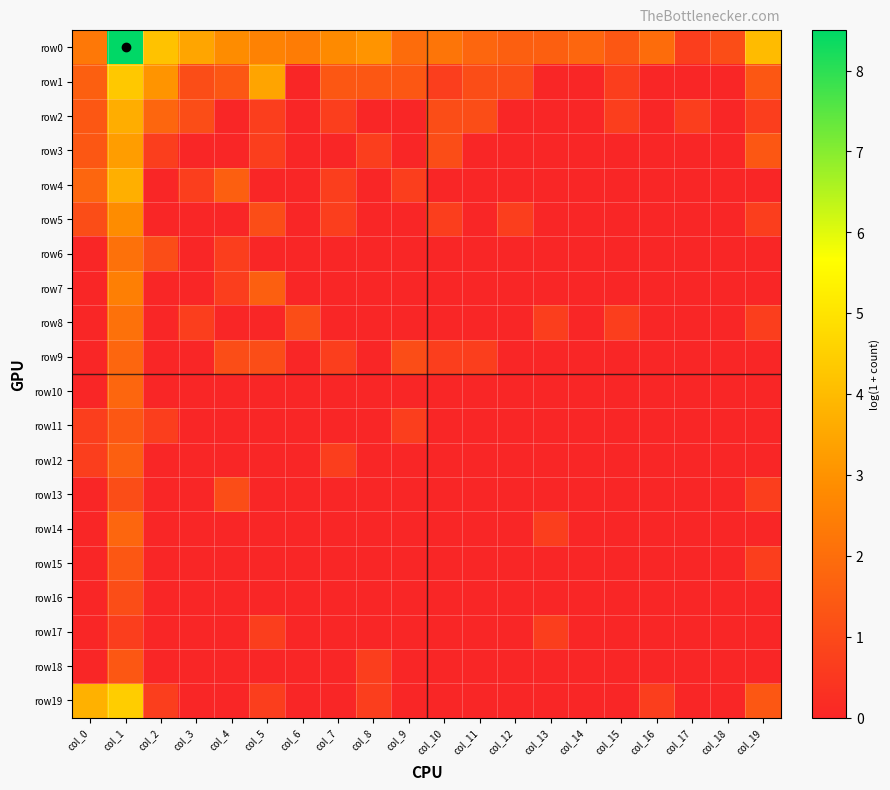

Reading left to right, extract all data points from this chart.

row0: col_0=2.3	col_1=8.5	col_2=4.2	col_3=3.5	col_4=2.8	col_5=2.6	col_6=2.4	col_7=2.8	col_8=3.0	col_9=1.9	col_10=2.2	col_11=1.8	col_12=1.6	col_13=1.6	col_14=1.8	col_15=1.4	col_16=1.9	col_17=0.7	col_18=1.1	col_19=4.0
row1: col_0=1.6	col_1=4.3	col_2=3.0	col_3=1.1	col_4=1.4	col_5=3.4	col_6=0.0	col_7=1.4	col_8=1.4	col_9=1.4	col_10=0.7	col_11=1.1	col_12=1.1	col_13=0.0	col_14=0.0	col_15=0.7	col_16=0.0	col_17=0.0	col_18=0.0	col_19=1.4
row2: col_0=1.4	col_1=3.6	col_2=1.8	col_3=1.1	col_4=0.0	col_5=0.7	col_6=0.0	col_7=0.7	col_8=0.0	col_9=0.0	col_10=1.1	col_11=1.1	col_12=0.0	col_13=0.0	col_14=0.0	col_15=0.7	col_16=0.0	col_17=0.7	col_18=0.0	col_19=0.7
row3: col_0=1.4	col_1=3.3	col_2=0.7	col_3=0.0	col_4=0.0	col_5=0.7	col_6=0.0	col_7=0.0	col_8=0.7	col_9=0.0	col_10=1.1	col_11=0.0	col_12=0.0	col_13=0.0	col_14=0.0	col_15=0.0	col_16=0.0	col_17=0.0	col_18=0.0	col_19=1.4
row4: col_0=1.8	col_1=3.7	col_2=0.0	col_3=0.7	col_4=1.6	col_5=0.0	col_6=0.0	col_7=0.7	col_8=0.0	col_9=0.7	col_10=0.0	col_11=0.0	col_12=0.0	col_13=0.0	col_14=0.0	col_15=0.0	col_16=0.0	col_17=0.0	col_18=0.0	col_19=0.0
row5: col_0=1.1	col_1=2.8	col_2=0.0	col_3=0.0	col_4=0.0	col_5=1.1	col_6=0.0	col_7=0.7	col_8=0.0	col_9=0.0	col_10=0.7	col_11=0.0	col_12=0.7	col_13=0.0	col_14=0.0	col_15=0.0	col_16=0.0	col_17=0.0	col_18=0.0	col_19=0.7
row6: col_0=0.0	col_1=2.1	col_2=1.1	col_3=0.0	col_4=0.7	col_5=0.0	col_6=0.0	col_7=0.0	col_8=0.0	col_9=0.0	col_10=0.0	col_11=0.0	col_12=0.0	col_13=0.0	col_14=0.0	col_15=0.0	col_16=0.0	col_17=0.0	col_18=0.0	col_19=0.0
row7: col_0=0.0	col_1=2.5	col_2=0.0	col_3=0.0	col_4=0.7	col_5=1.6	col_6=0.0	col_7=0.0	col_8=0.0	col_9=0.0	col_10=0.0	col_11=0.0	col_12=0.0	col_13=0.0	col_14=0.0	col_15=0.0	col_16=0.0	col_17=0.0	col_18=0.0	col_19=0.0
row8: col_0=0.0	col_1=2.1	col_2=0.0	col_3=0.7	col_4=0.0	col_5=0.0	col_6=1.1	col_7=0.0	col_8=0.0	col_9=0.0	col_10=0.0	col_11=0.0	col_12=0.0	col_13=0.7	col_14=0.0	col_15=0.7	col_16=0.0	col_17=0.0	col_18=0.0	col_19=0.7
row9: col_0=0.0	col_1=1.8	col_2=0.0	col_3=0.0	col_4=1.1	col_5=1.1	col_6=0.0	col_7=0.7	col_8=0.0	col_9=1.1	col_10=0.7	col_11=0.7	col_12=0.0	col_13=0.0	col_14=0.0	col_15=0.0	col_16=0.0	col_17=0.0	col_18=0.0	col_19=0.0
row10: col_0=0.0	col_1=1.8	col_2=0.0	col_3=0.0	col_4=0.0	col_5=0.0	col_6=0.0	col_7=0.0	col_8=0.0	col_9=0.0	col_10=0.0	col_11=0.0	col_12=0.0	col_13=0.0	col_14=0.0	col_15=0.0	col_16=0.0	col_17=0.0	col_18=0.0	col_19=0.0
row11: col_0=0.7	col_1=1.4	col_2=0.7	col_3=0.0	col_4=0.0	col_5=0.0	col_6=0.0	col_7=0.0	col_8=0.0	col_9=0.7	col_10=0.0	col_11=0.0	col_12=0.0	col_13=0.0	col_14=0.0	col_15=0.0	col_16=0.0	col_17=0.0	col_18=0.0	col_19=0.0
row12: col_0=0.7	col_1=1.6	col_2=0.0	col_3=0.0	col_4=0.0	col_5=0.0	col_6=0.0	col_7=0.7	col_8=0.0	col_9=0.0	col_10=0.0	col_11=0.0	col_12=0.0	col_13=0.0	col_14=0.0	col_15=0.0	col_16=0.0	col_17=0.0	col_18=0.0	col_19=0.0
row13: col_0=0.0	col_1=1.1	col_2=0.0	col_3=0.0	col_4=1.1	col_5=0.0	col_6=0.0	col_7=0.0	col_8=0.0	col_9=0.0	col_10=0.0	col_11=0.0	col_12=0.0	col_13=0.0	col_14=0.0	col_15=0.0	col_16=0.0	col_17=0.0	col_18=0.0	col_19=0.7
row14: col_0=0.0	col_1=1.8	col_2=0.0	col_3=0.0	col_4=0.0	col_5=0.0	col_6=0.0	col_7=0.0	col_8=0.0	col_9=0.0	col_10=0.0	col_11=0.0	col_12=0.0	col_13=0.7	col_14=0.0	col_15=0.0	col_16=0.0	col_17=0.0	col_18=0.0	col_19=0.0
row15: col_0=0.0	col_1=1.4	col_2=0.0	col_3=0.0	col_4=0.0	col_5=0.0	col_6=0.0	col_7=0.0	col_8=0.0	col_9=0.0	col_10=0.0	col_11=0.0	col_12=0.0	col_13=0.0	col_14=0.0	col_15=0.0	col_16=0.0	col_17=0.0	col_18=0.0	col_19=0.7
row16: col_0=0.0	col_1=1.1	col_2=0.0	col_3=0.0	col_4=0.0	col_5=0.0	col_6=0.0	col_7=0.0	col_8=0.0	col_9=0.0	col_10=0.0	col_11=0.0	col_12=0.0	col_13=0.0	col_14=0.0	col_15=0.0	col_16=0.0	col_17=0.0	col_18=0.0	col_19=0.0
row17: col_0=0.0	col_1=0.7	col_2=0.0	col_3=0.0	col_4=0.0	col_5=0.7	col_6=0.0	col_7=0.0	col_8=0.0	col_9=0.0	col_10=0.0	col_11=0.0	col_12=0.0	col_13=0.7	col_14=0.0	col_15=0.0	col_16=0.0	col_17=0.0	col_18=0.0	col_19=0.0
row18: col_0=0.0	col_1=1.4	col_2=0.0	col_3=0.0	col_4=0.0	col_5=0.0	col_6=0.0	col_7=0.0	col_8=0.7	col_9=0.0	col_10=0.0	col_11=0.0	col_12=0.0	col_13=0.0	col_14=0.0	col_15=0.0	col_16=0.0	col_17=0.0	col_18=0.0	col_19=0.0
row19: col_0=3.8	col_1=4.4	col_2=0.7	col_3=0.0	col_4=0.0	col_5=0.7	col_6=0.0	col_7=0.0	col_8=0.7	col_9=0.0	col_10=0.0	col_11=0.0	col_12=0.0	col_13=0.0	col_14=0.0	col_15=0.0	col_16=0.7	col_17=0.0	col_18=0.0	col_19=1.4